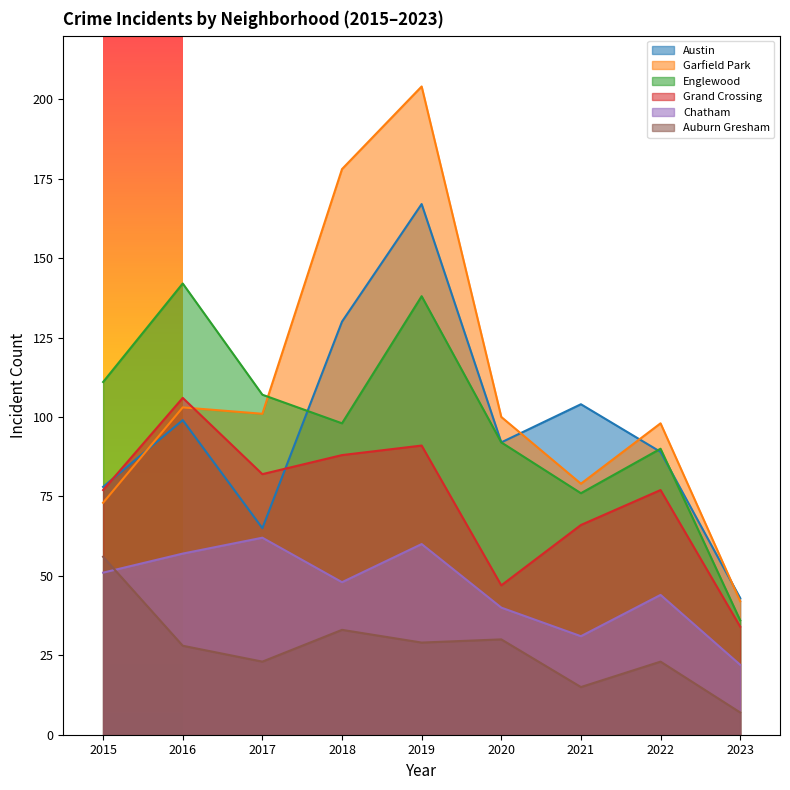

List the series in order of their peak value, lowest first.

Auburn Gresham, Chatham, Grand Crossing, Englewood, Austin, Garfield Park